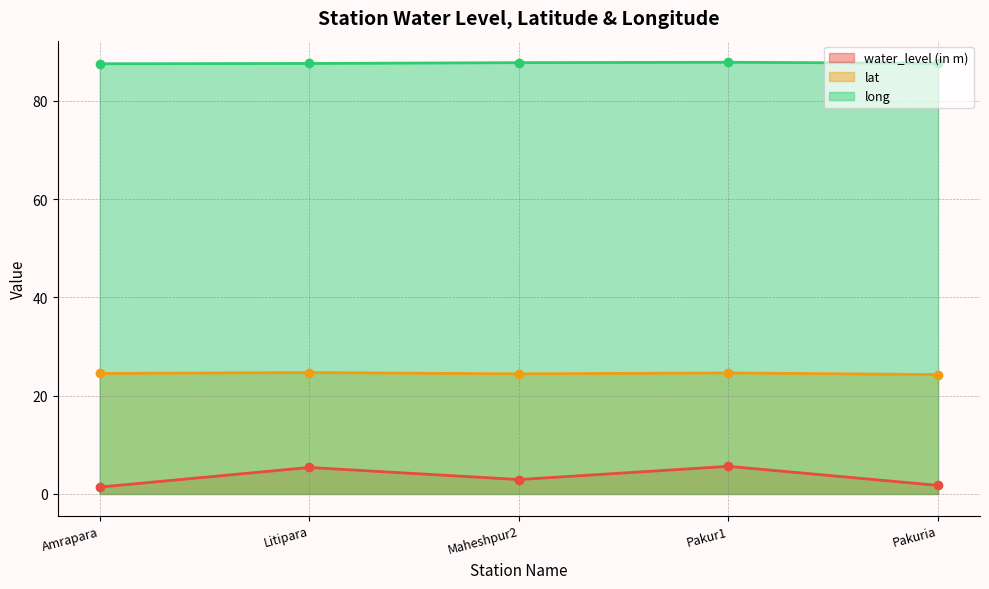

Which category has the highest value in the water_level (in m) series?

Pakur1